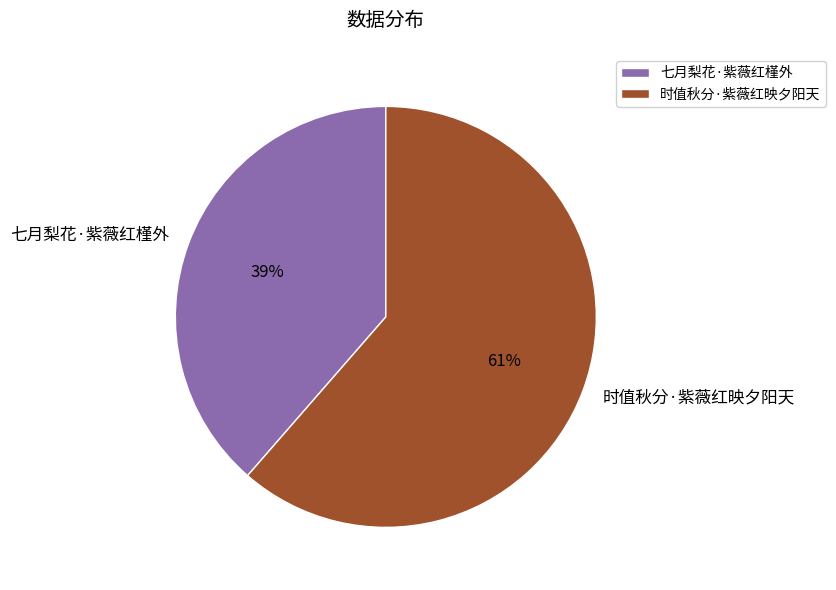

To the nearest percent, what percentage of the pie is 七月梨花·紫薇红槿外?

39%